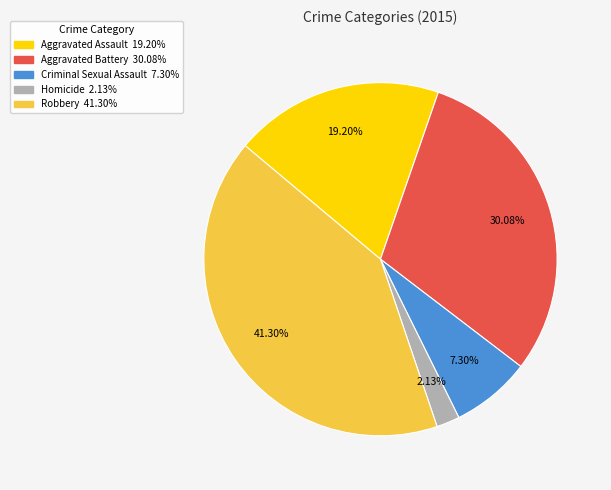

Which has a higher value, Aggravated Assault or Criminal Sexual Assault?

Aggravated Assault